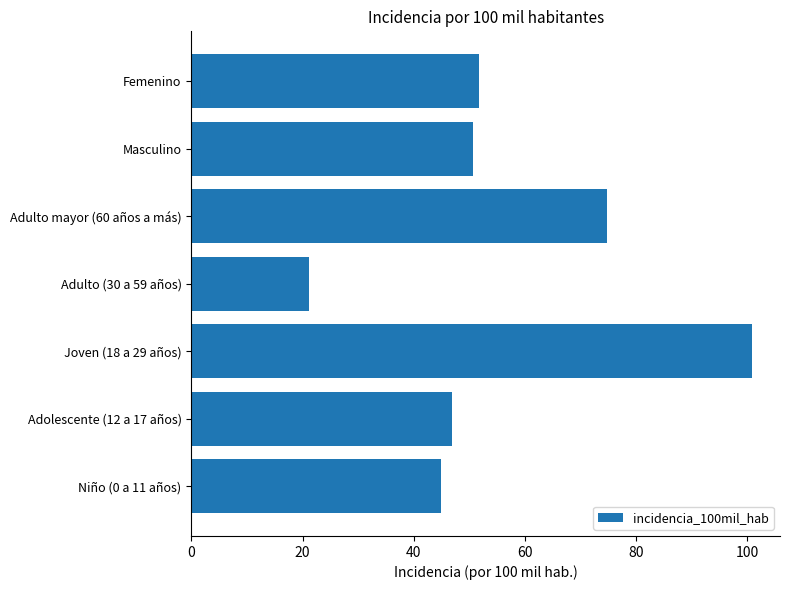

Rank the categories by value from highest to lowest.

Joven (18 a 29 años), Adulto mayor (60 años a más), Femenino, Masculino, Adolescente (12 a 17 años), Niño (0 a 11 años), Adulto (30 a 59 años)